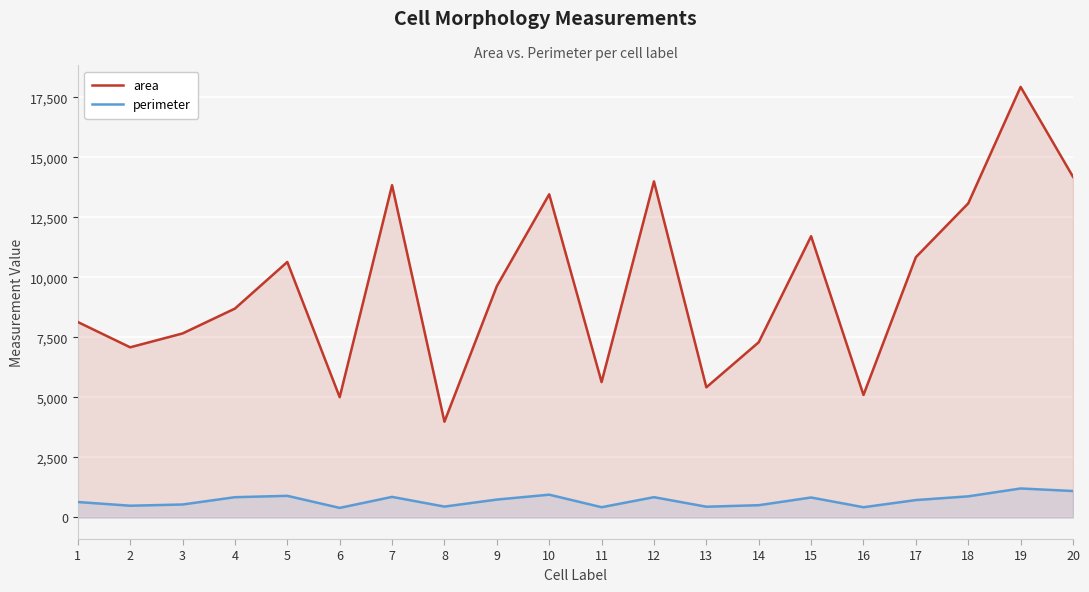

How many lines are shown in the chart?

2